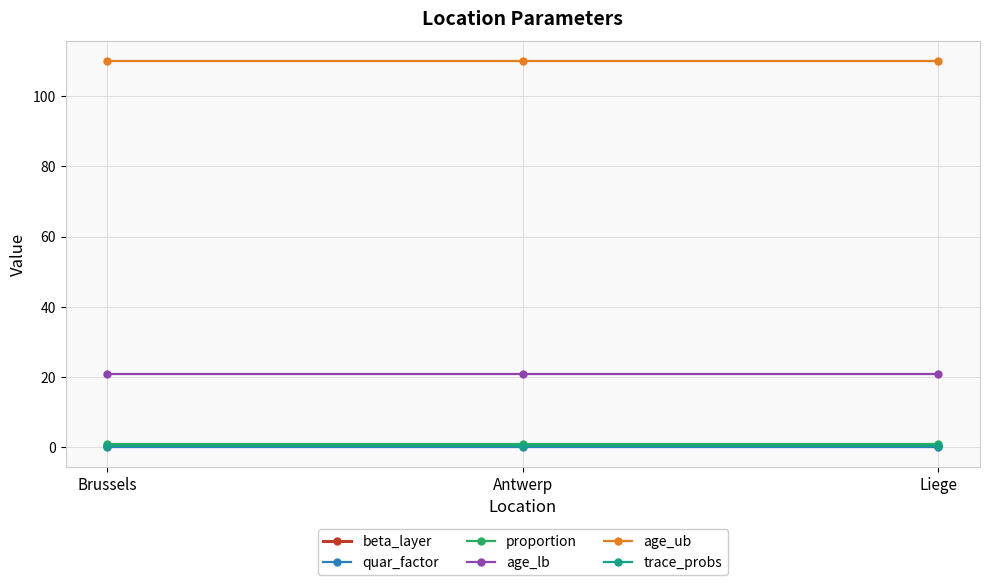

Does the chart have visible grid lines?

Yes